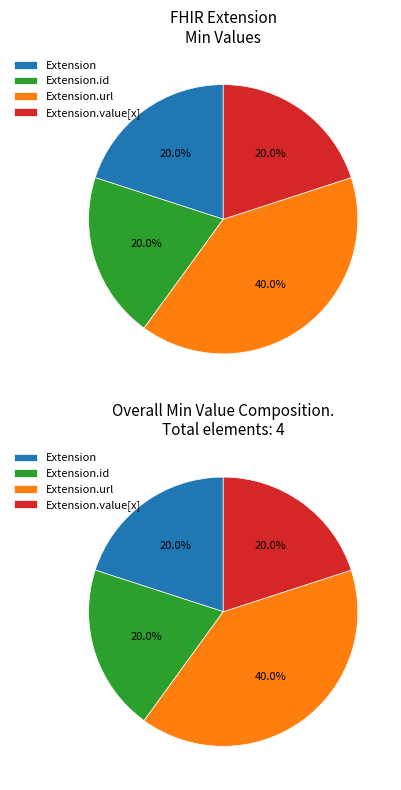

How many segments does this pie chart have?

4